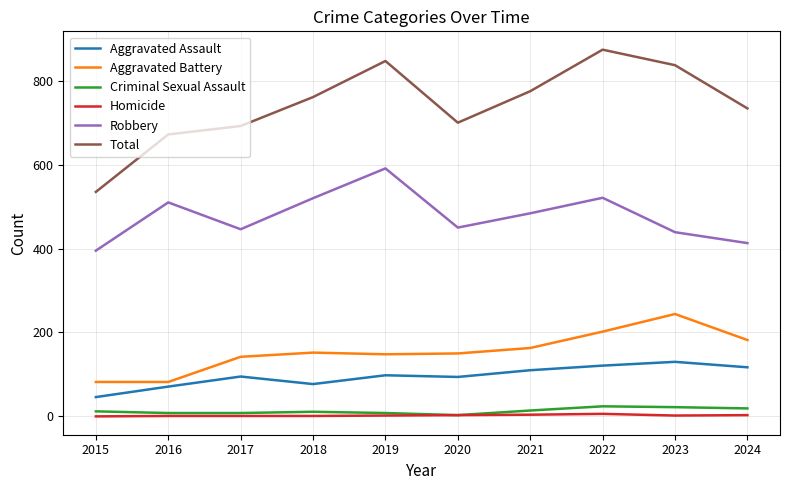

True or false: Robbery and Aggravated Battery intersect in this chart.

False